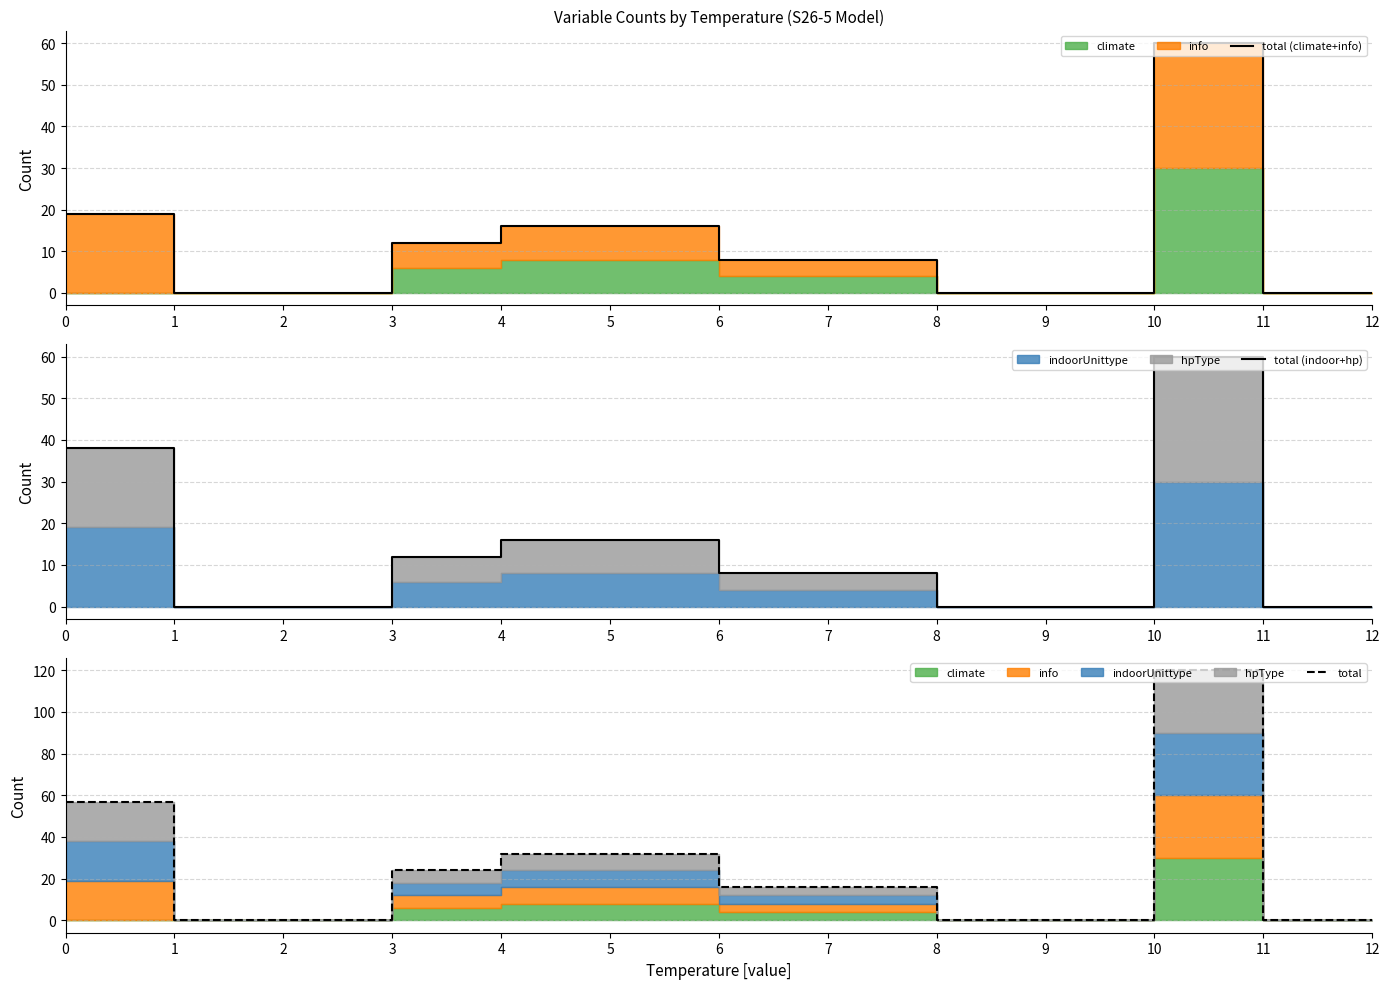

At how many categories does at least one series exceed 94?

1